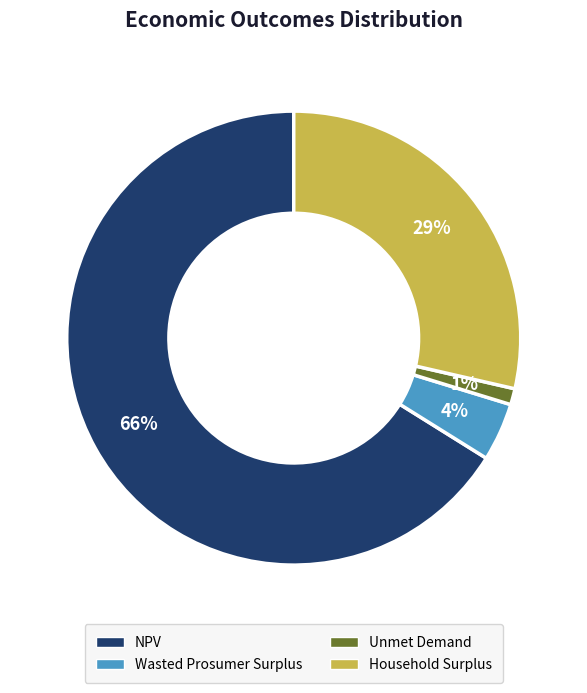

Combined, do Household Surplus and NPV account for over 50%?

Yes